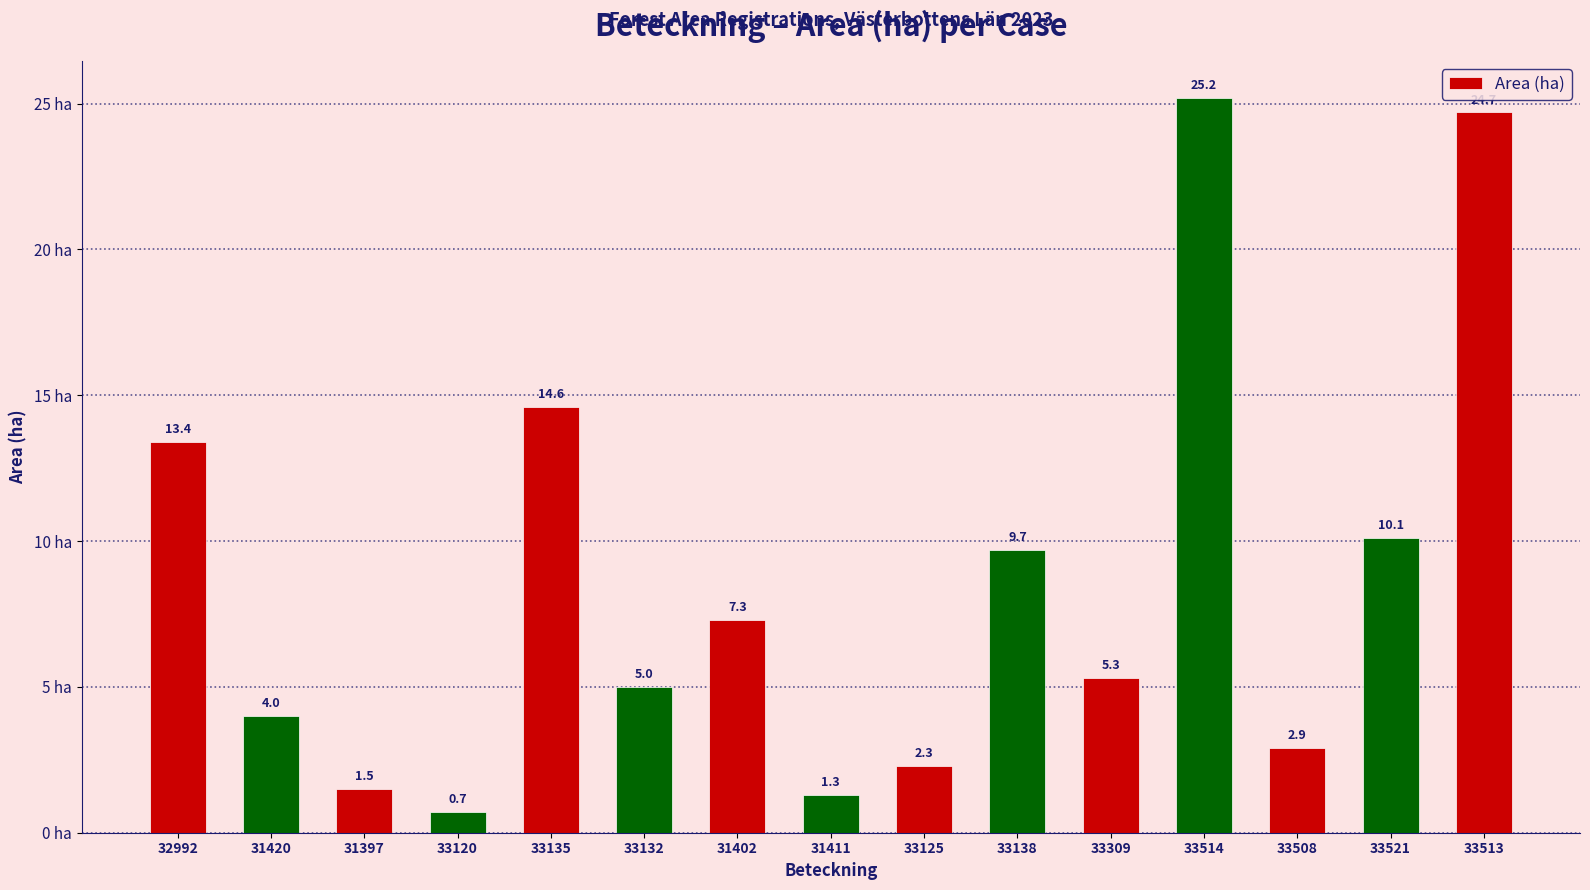

How many values are below 5?

6